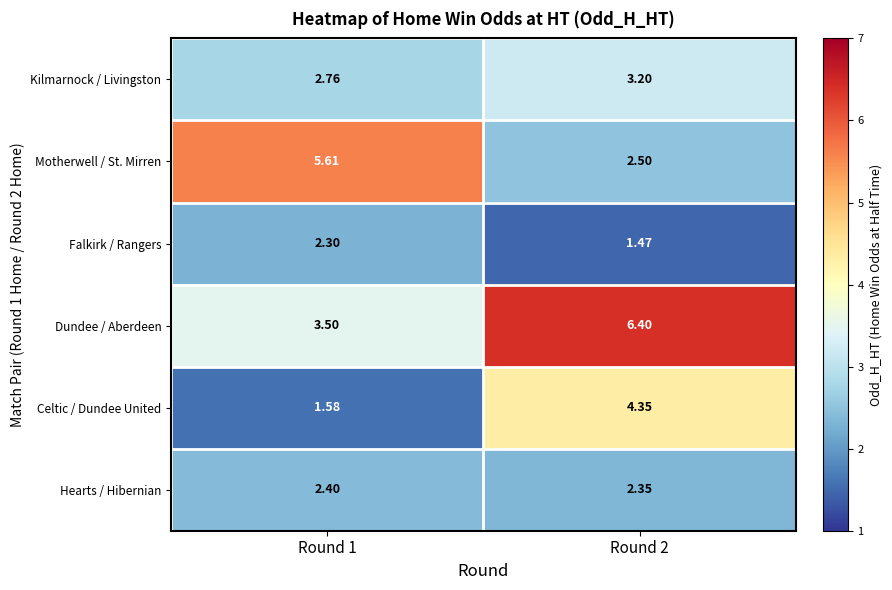

Between Round 1 and Round 2, which series saw the biggest shift?

Motherwell / St. Mirren